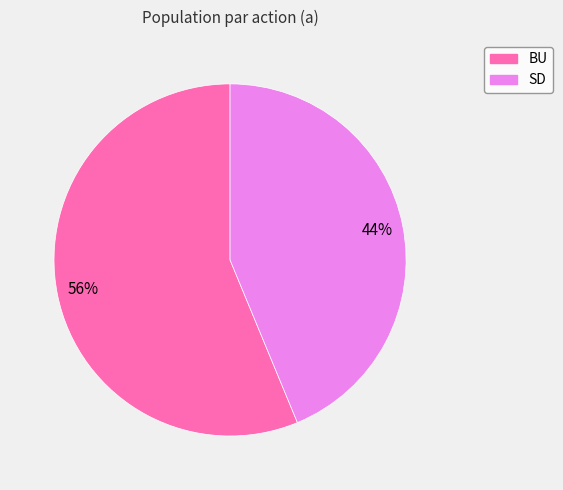

Rank the categories by value from lowest to highest.

SD, BU